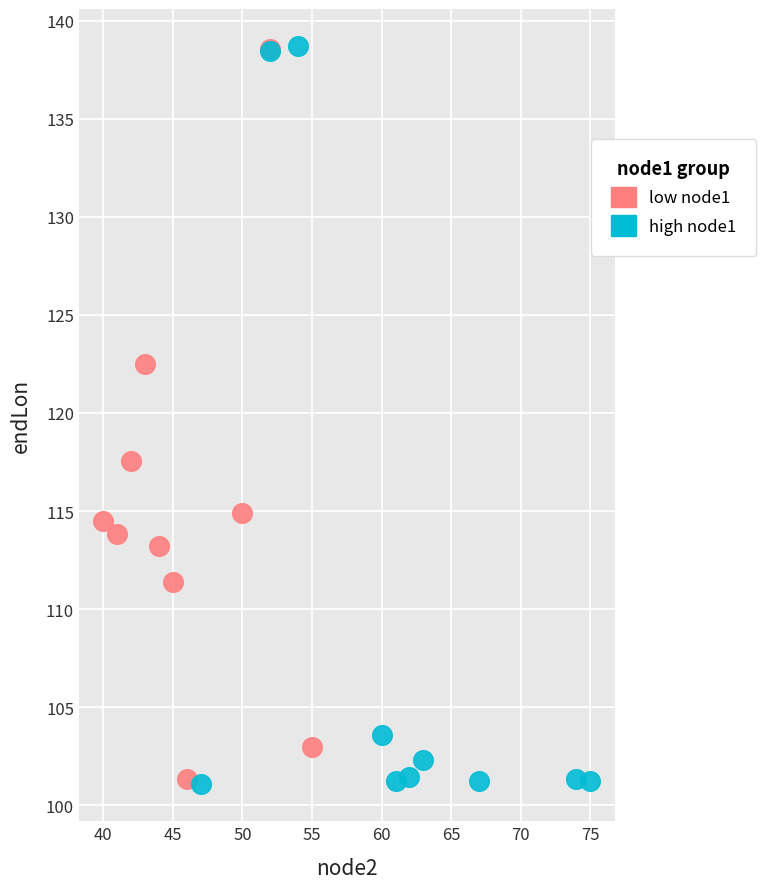

Which series has the largest Y range (max minus min)?

high node1